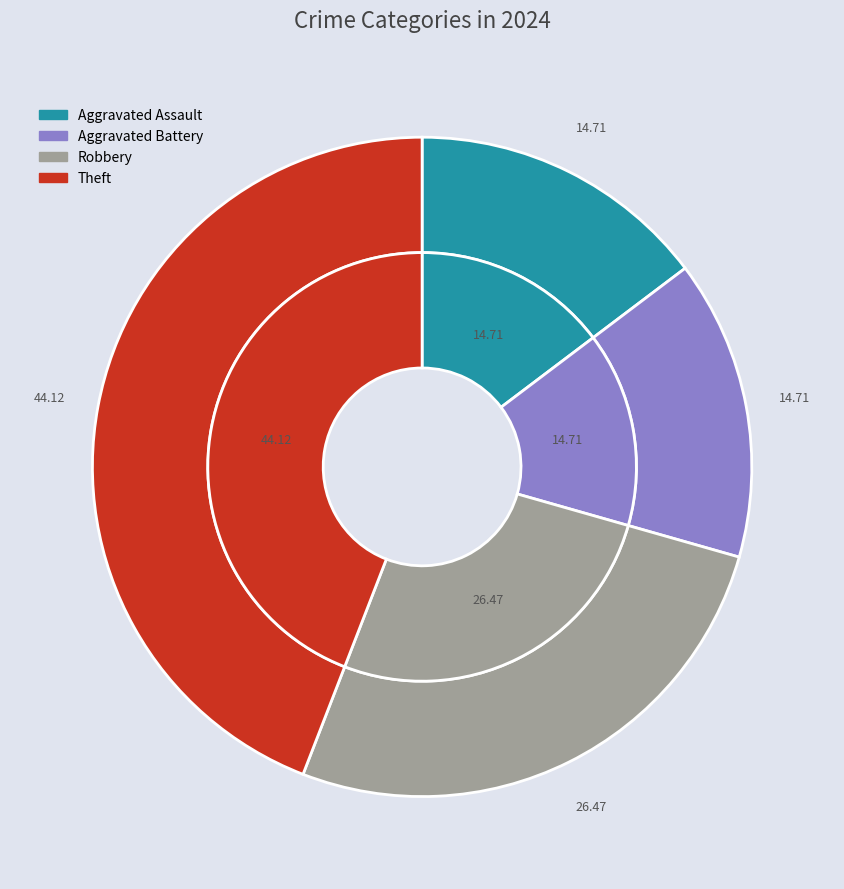

The Motor Vehicle Theft slice represents 0% of the pie. True or false?

True